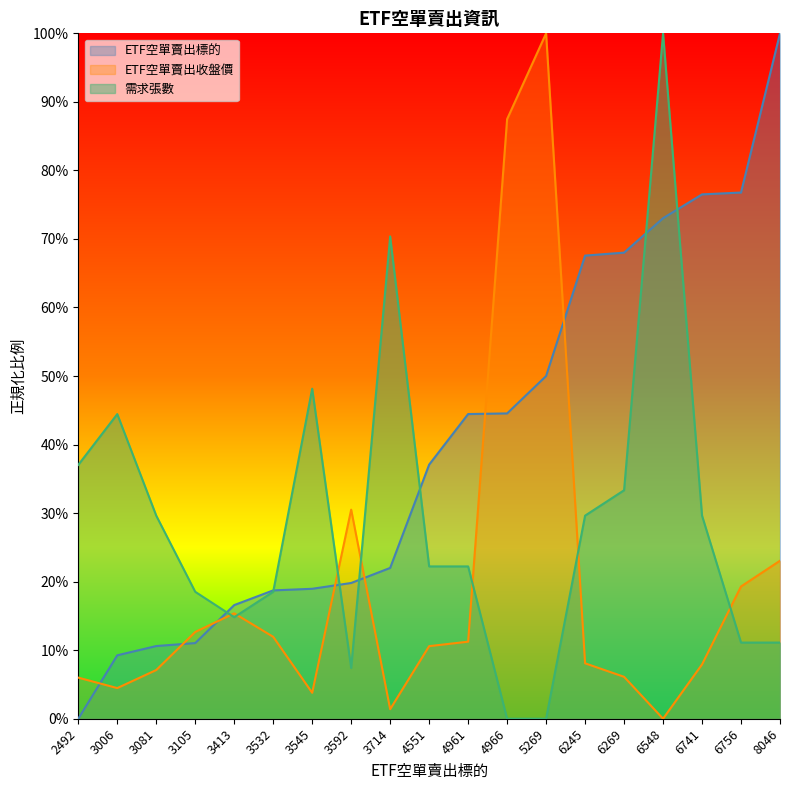

What is the sum of all 需求張數 values?

548.1